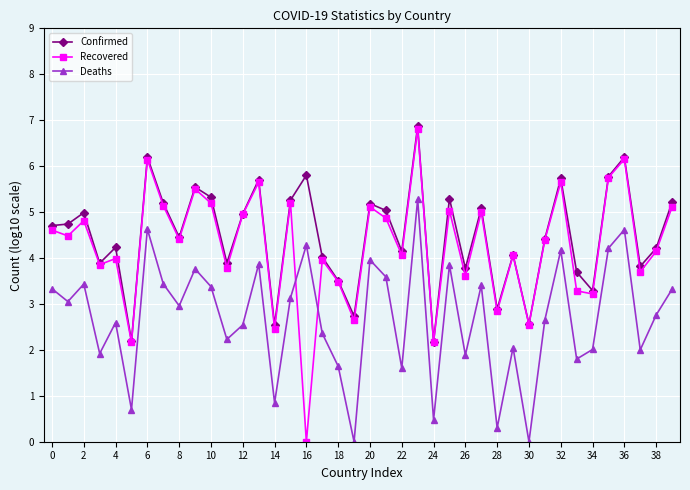

True or false: Deaths and Confirmed cross at least once.

False